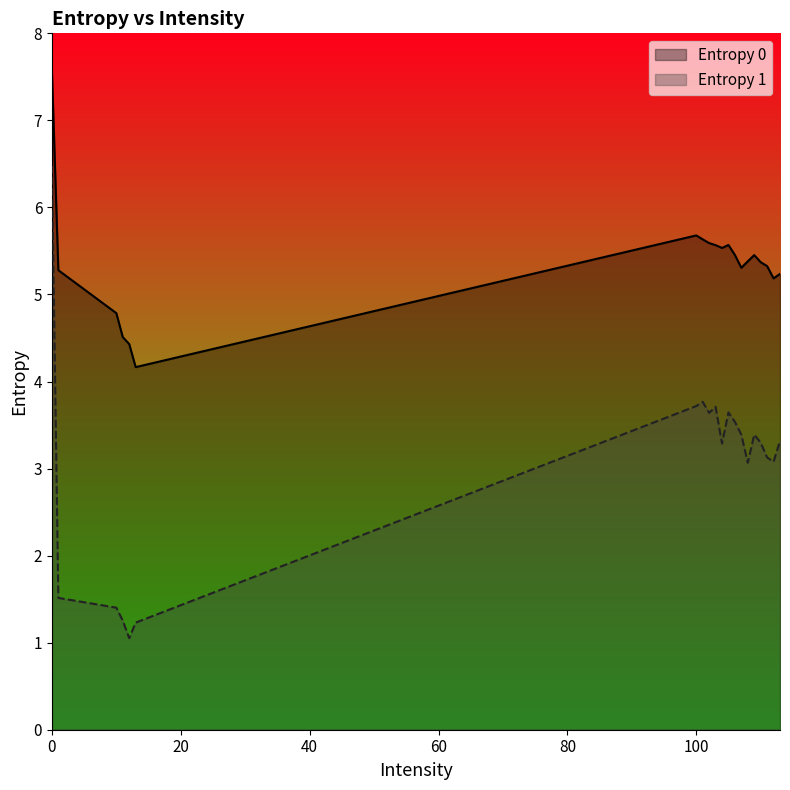

Reading right to left, list all the values displayed in this chart.

Entropy 0: 113=5.2	112=5.2	111=5.3	110=5.4	109=5.5	108=5.4	107=5.3	106=5.5	105=5.6	104=5.5	103=5.6	102=5.6	101=5.6	100=5.7	13=4.2	12=4.4	11=4.5	10=4.8	1=5.3	0=7.6
Entropy 1: 113=3.3	112=3.1	111=3.1	110=3.3	109=3.4	108=3.1	107=3.4	106=3.5	105=3.6	104=3.3	103=3.7	102=3.6	101=3.8	100=3.7	13=1.2	12=1.1	11=1.3	10=1.4	1=1.5	0=6.5